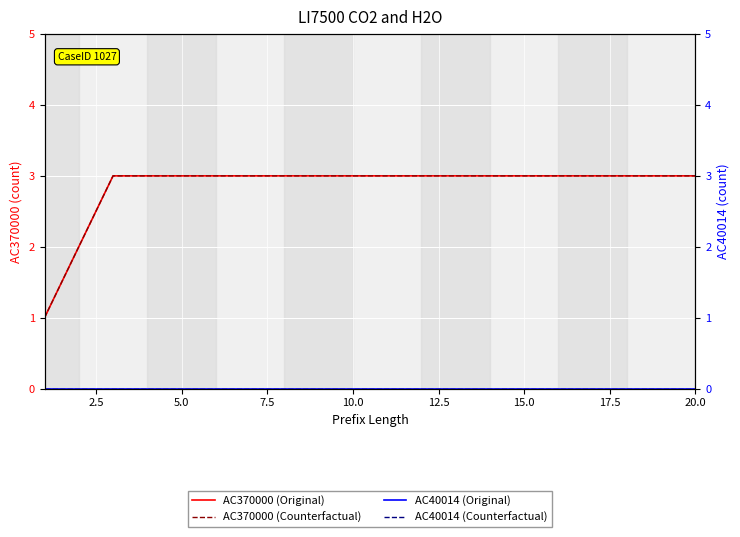

True or false: AC370000 (Original) and AC370000 (Counterfactual) intersect in this chart.

False